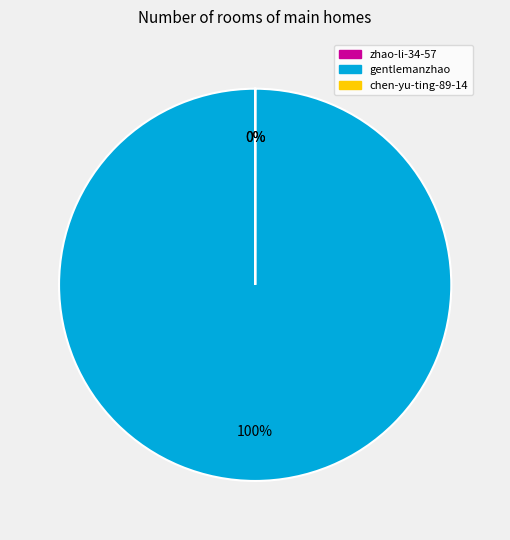

What is the largest slice in the pie chart?

gentlemanzhao